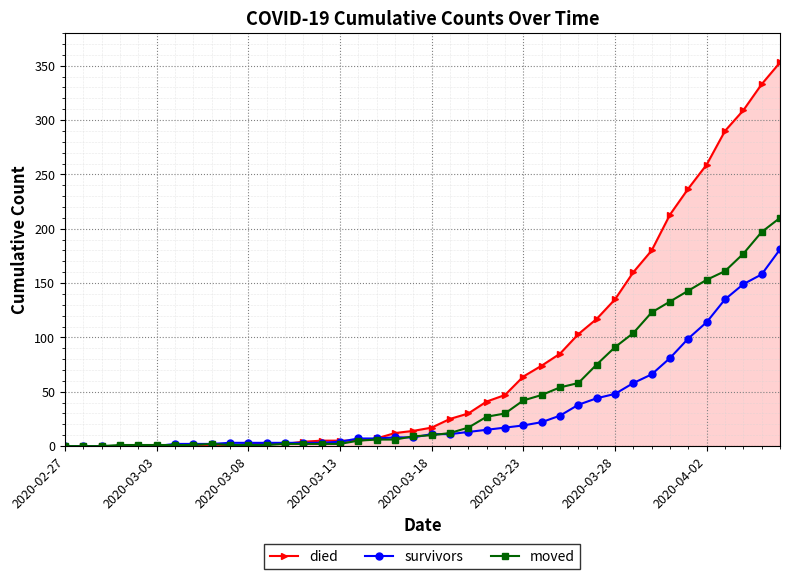

How many values in the survivors series are below 11?

20